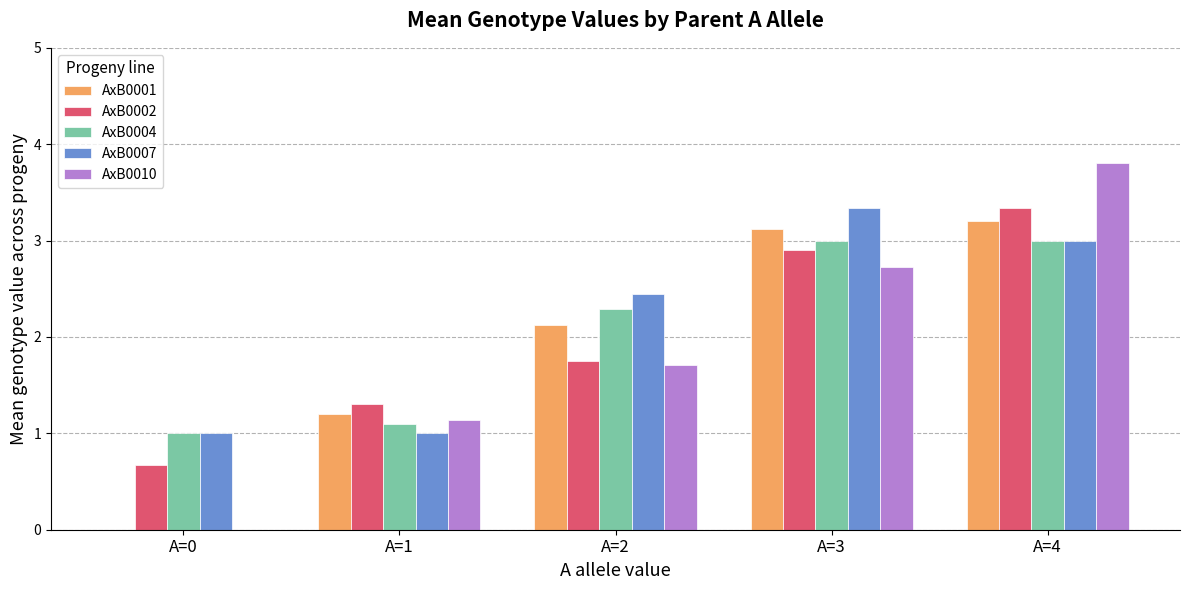

Which series changed the most between A=0 and A=1?

AxB0001